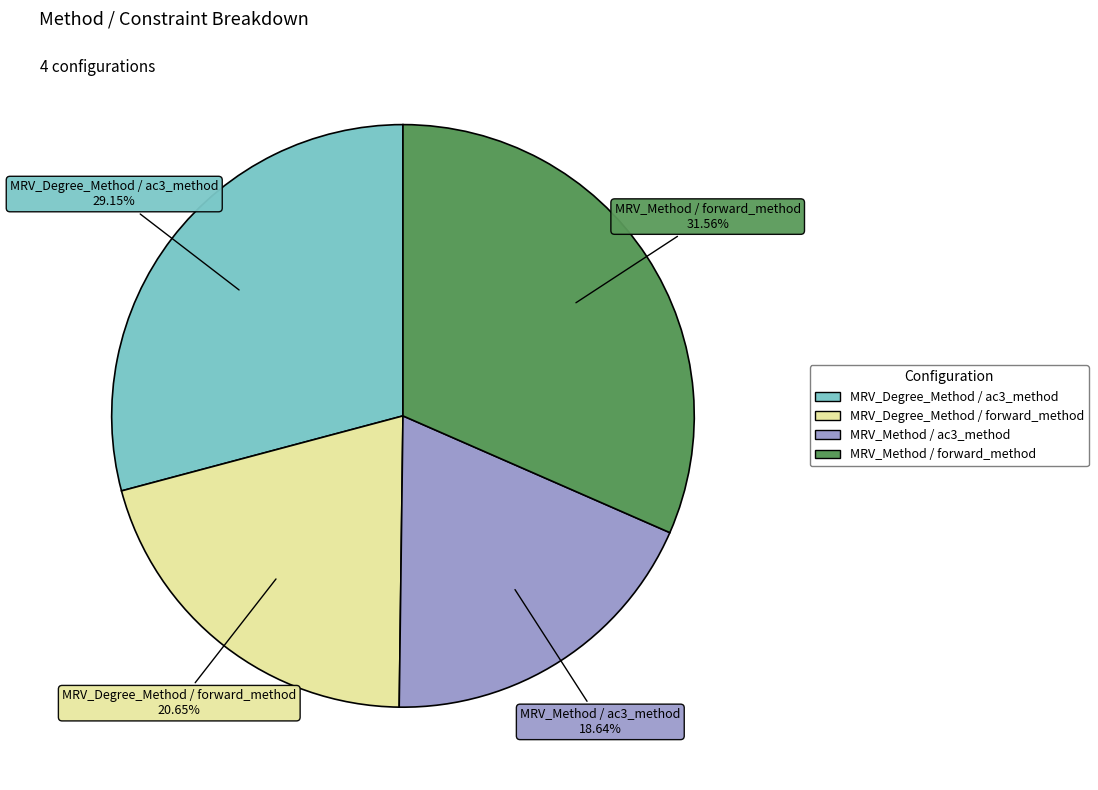

What percentage is the MRV_Degree_Method / forward_method slice, to the nearest percent?

21%